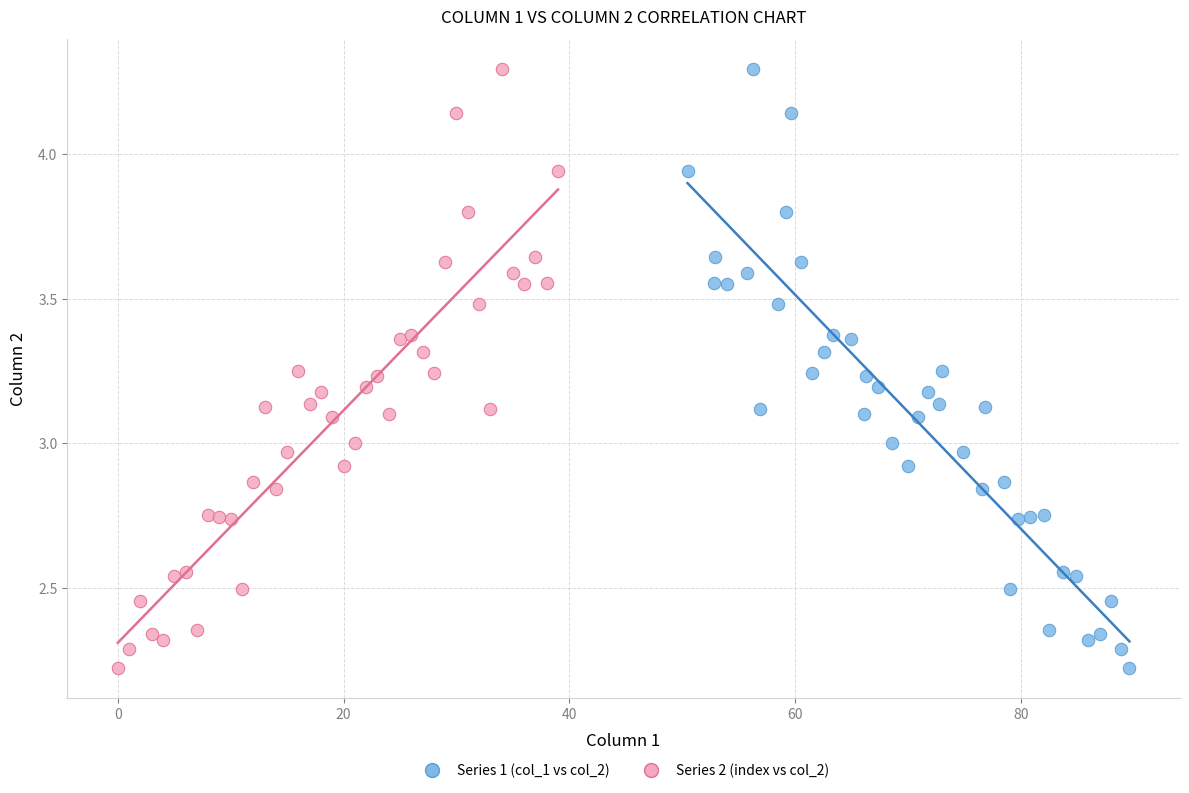

What are all the series names shown in the legend?

Series 1 (col_1 vs col_2), Series 2 (index vs col_2)